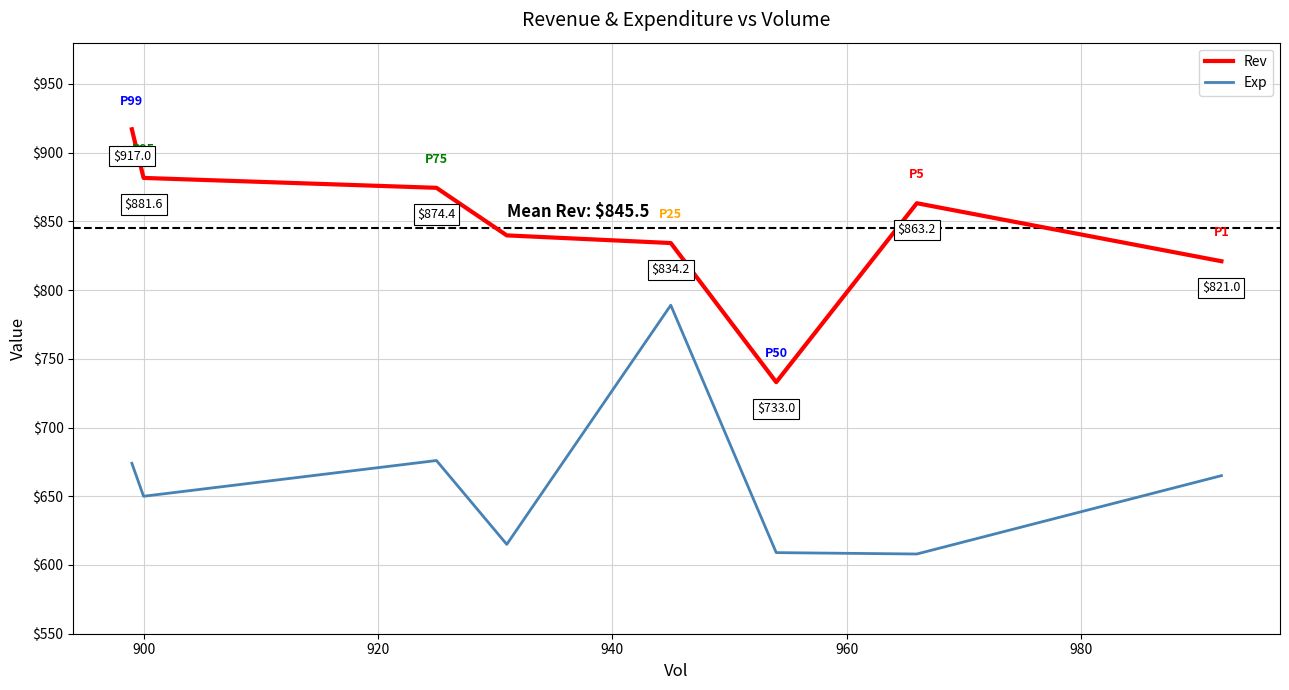

What is the minimum value for Rev?

733.0